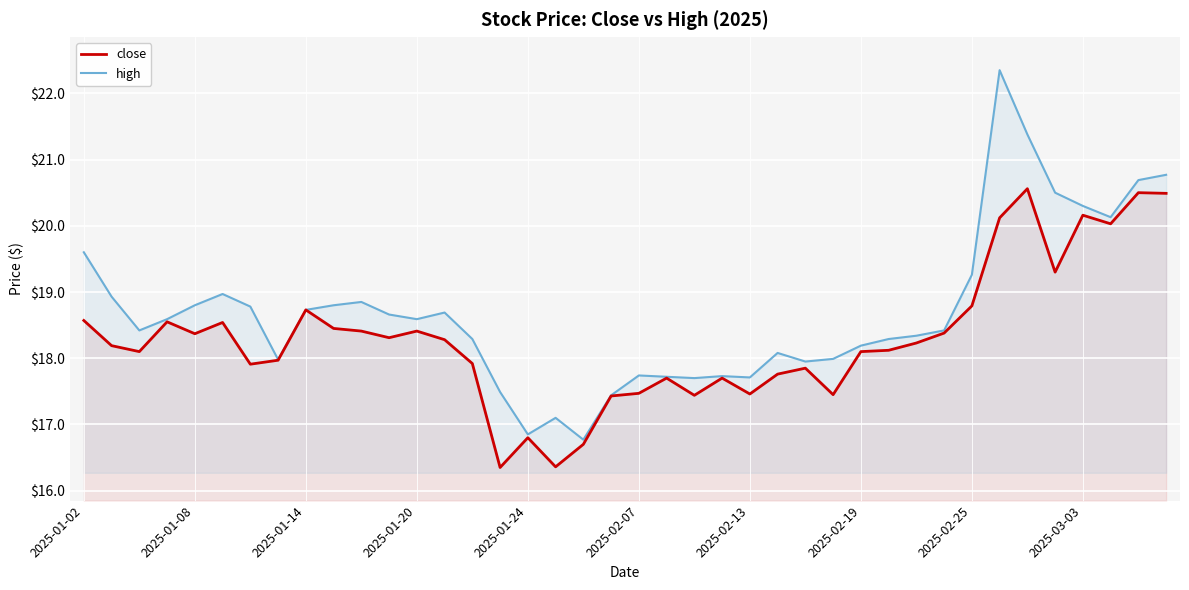

At how many categories does at least one series exceed 17?

38